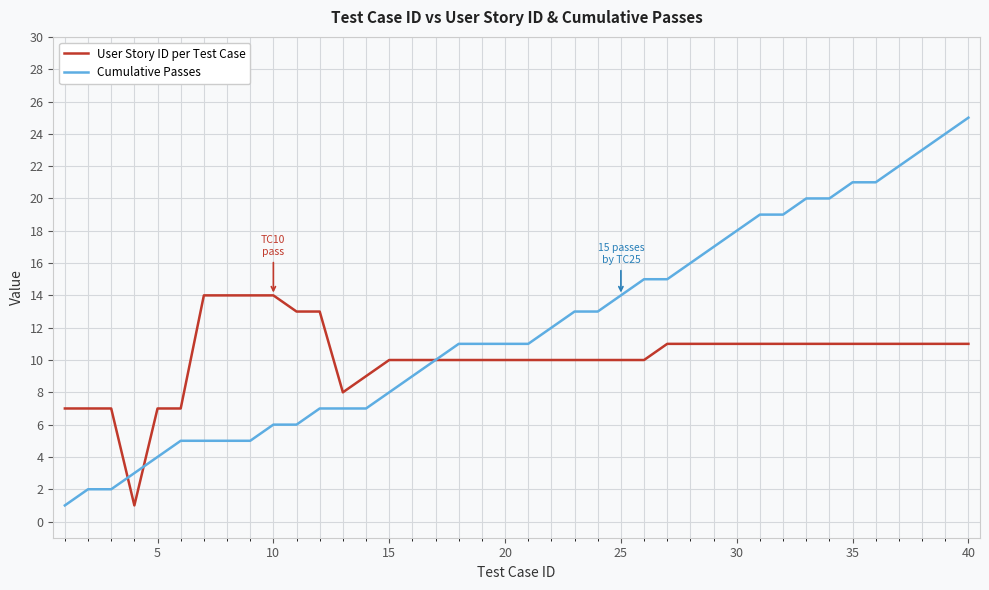

Which series has the largest total across all categories?

Cumulative Passes